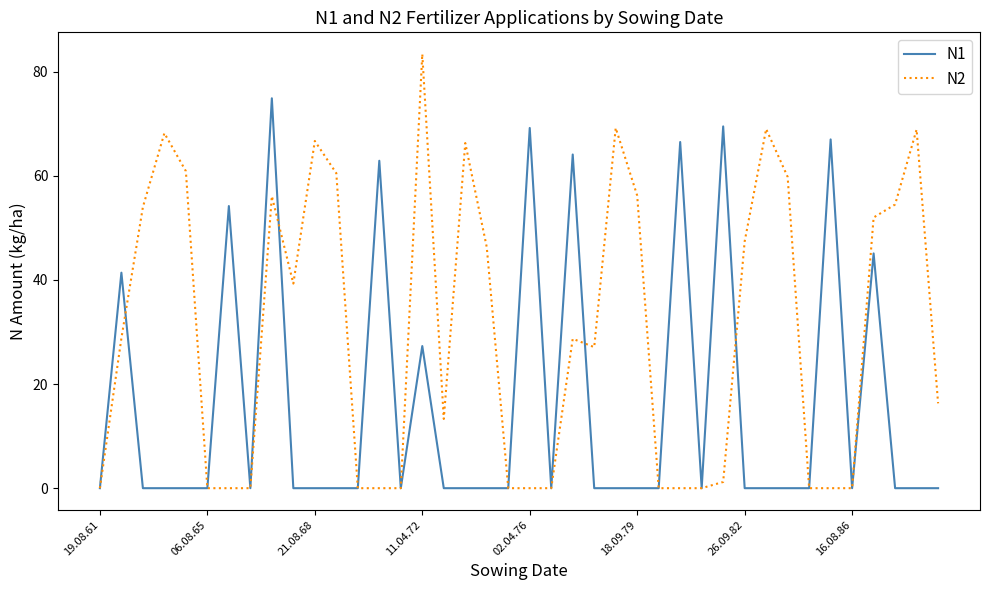

Which series has the widest spread of values?

N2